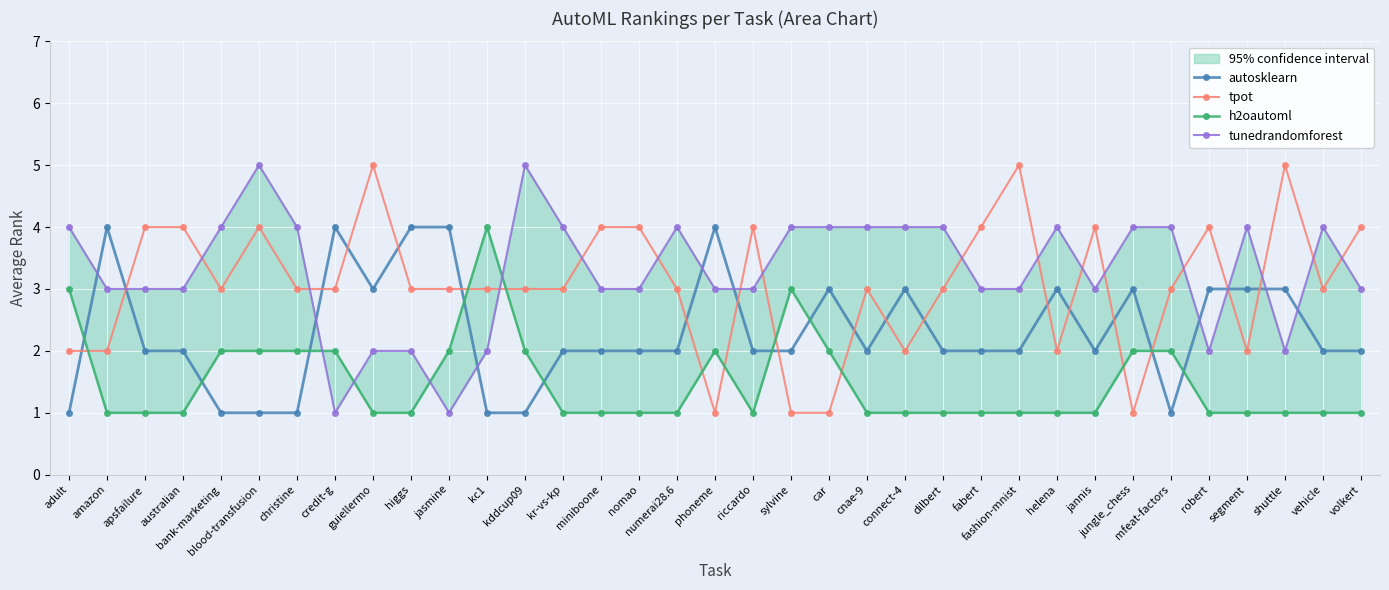

At how many categories does at least one series exceed 4?

5